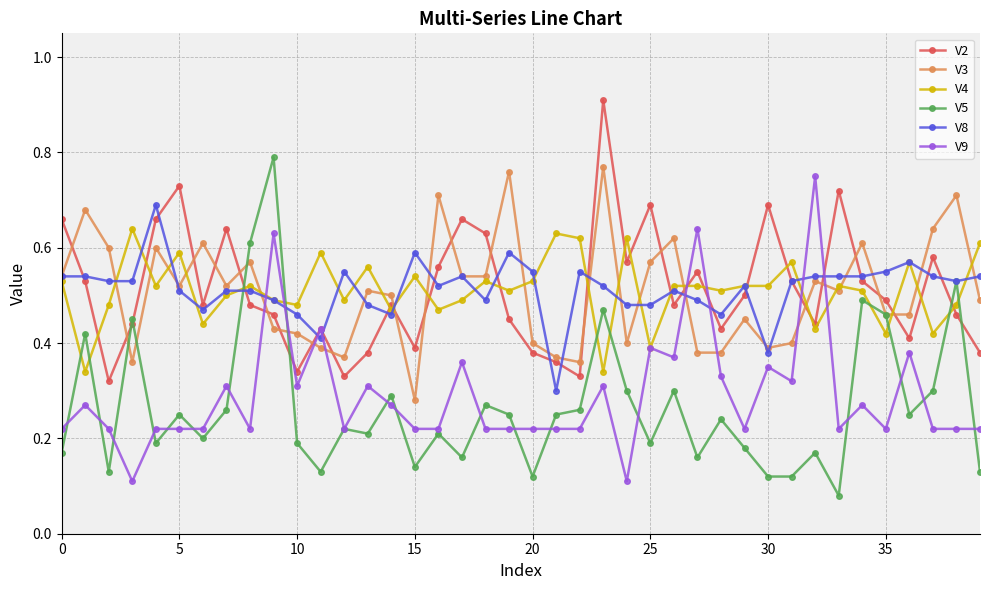

True or false: V9 and V5 intersect in this chart.

True